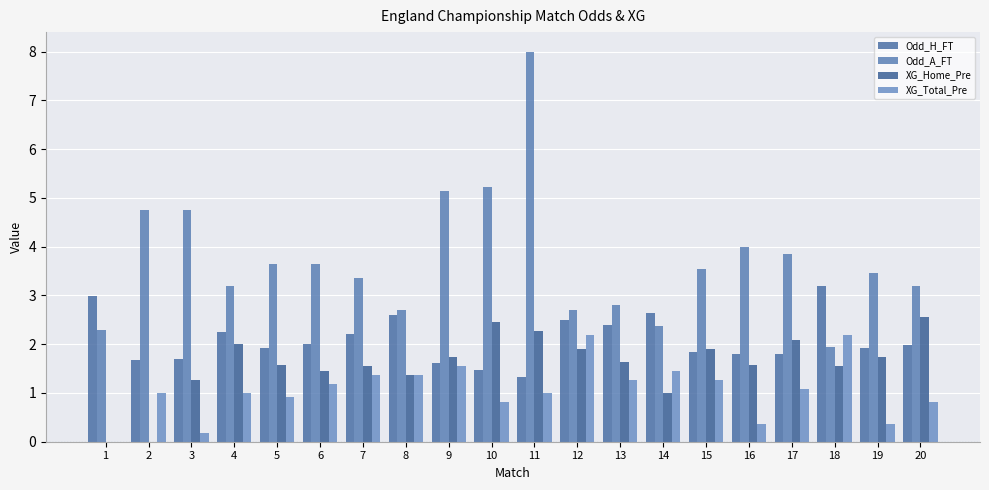

Are the bars grouped side by side (vs. stacked)?

Yes